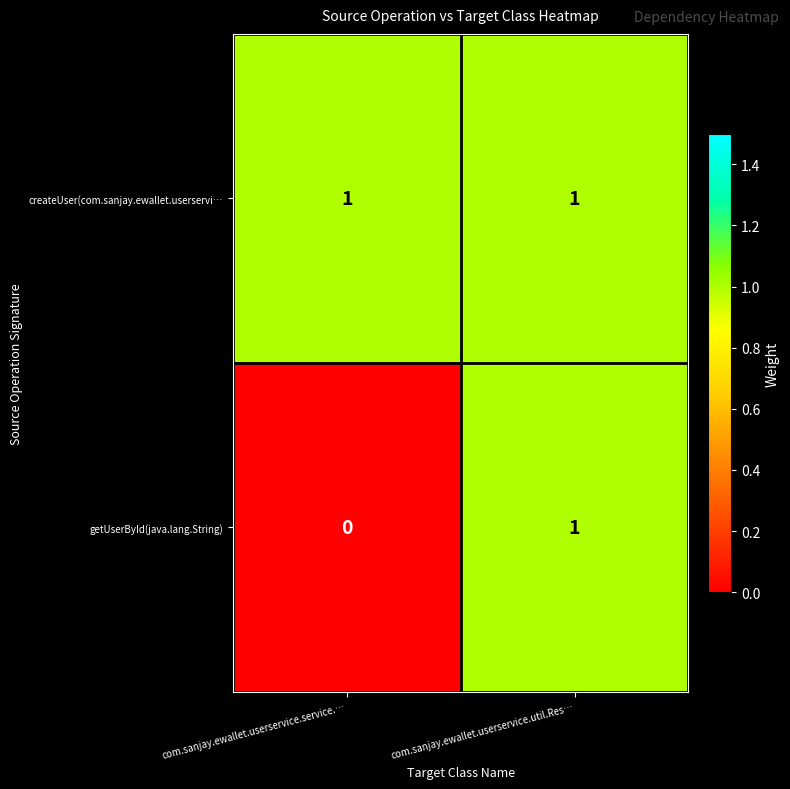

The createUser(com.sanjay.ewallet.userservi… series shows 1 at com.sanjay.ewallet.userservice.service.…. True or false?

True